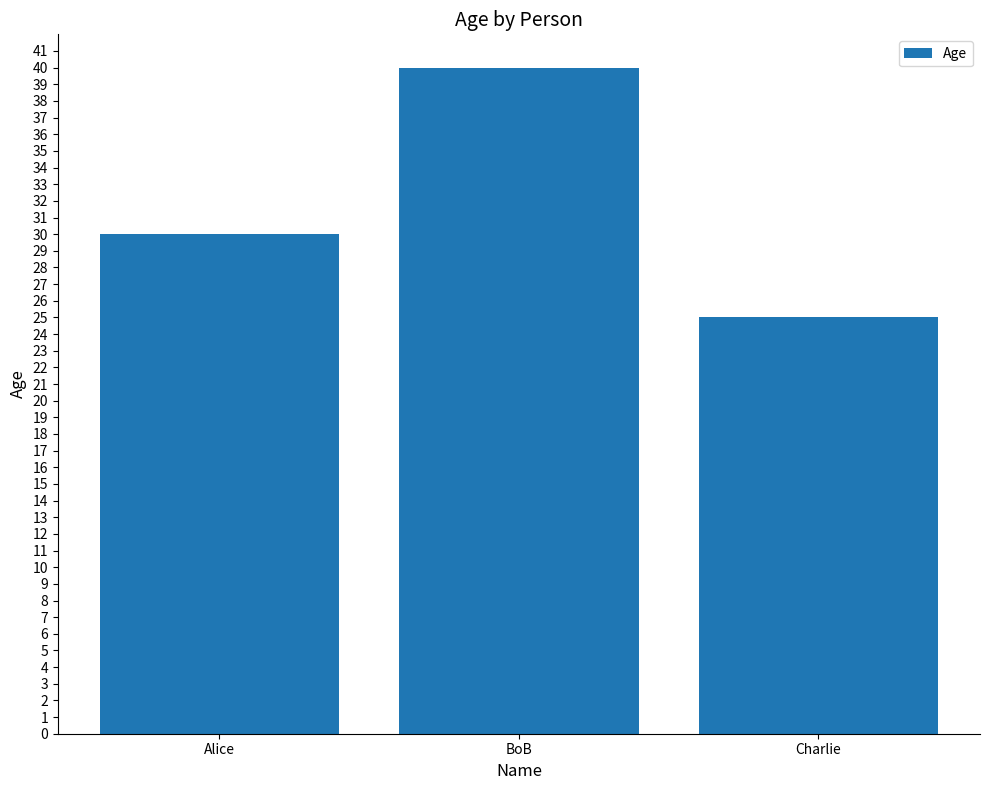

True or false: the data shows 30 at Alice.

True